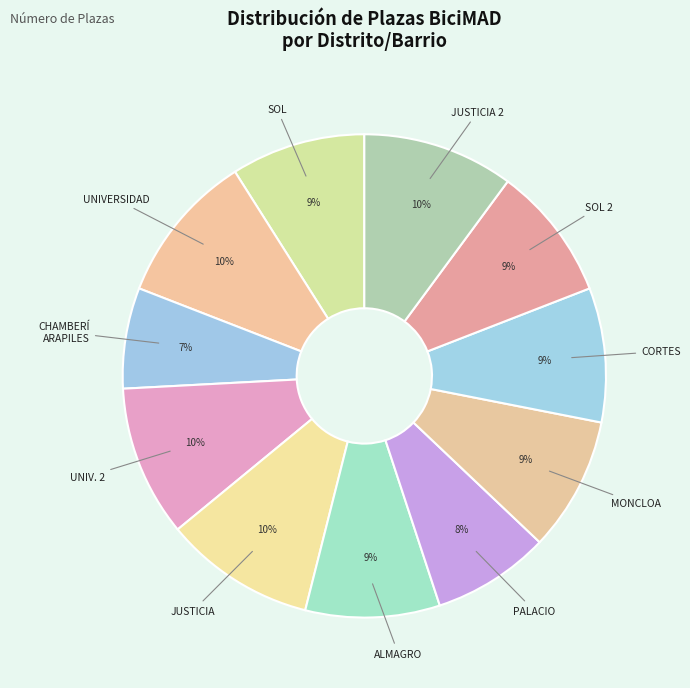

Does any single category account for the majority?

No